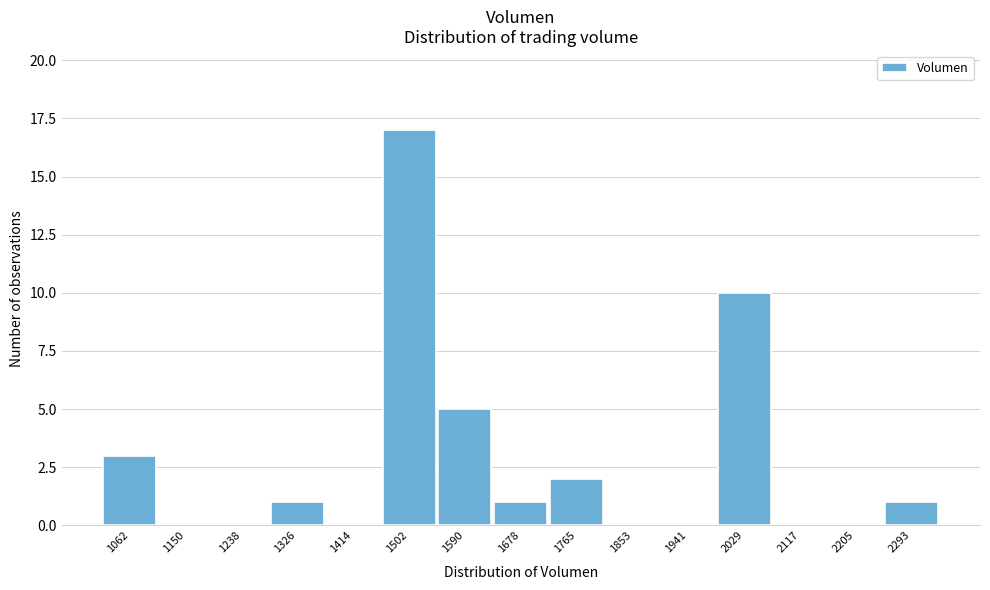

Reading left to right, transcribe all the data shown in this chart.

1062=3	1150=0	1238=0	1326=1	1414=0	1502=17	1590=5	1678=1	1765=2	1853=0	1941=0	2029=10	2117=0	2205=0	2293=1